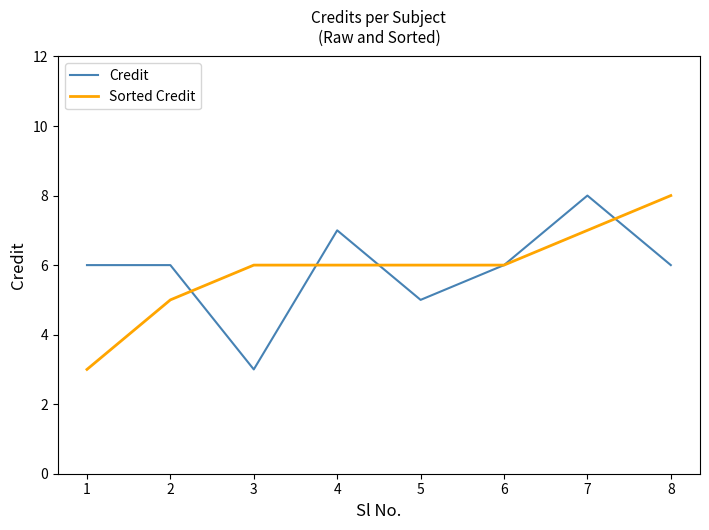

Rank the series at 1 from lowest to highest value.

Sorted Credit, Credit